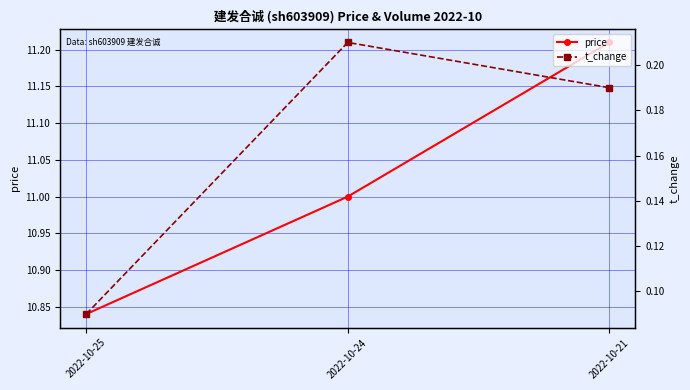

Read the price value at 2022-10-25.

10.8